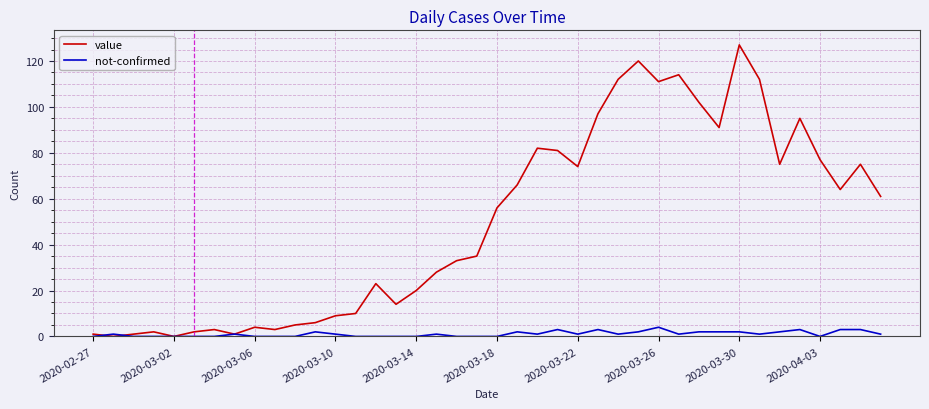

Which series has the largest total across all categories?

value